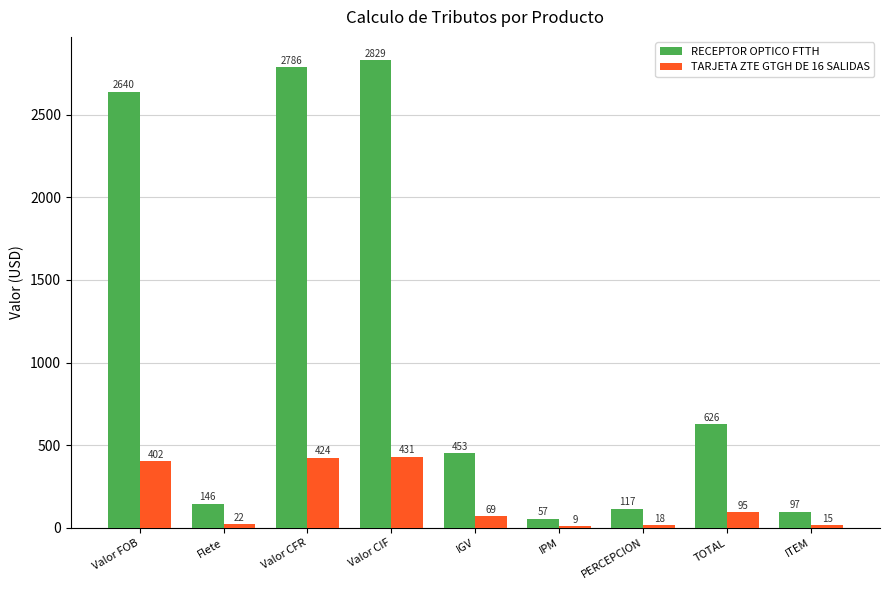

At which label is TARJETA ZTE GTGH DE 16 SALIDAS closest to 219?

TOTAL